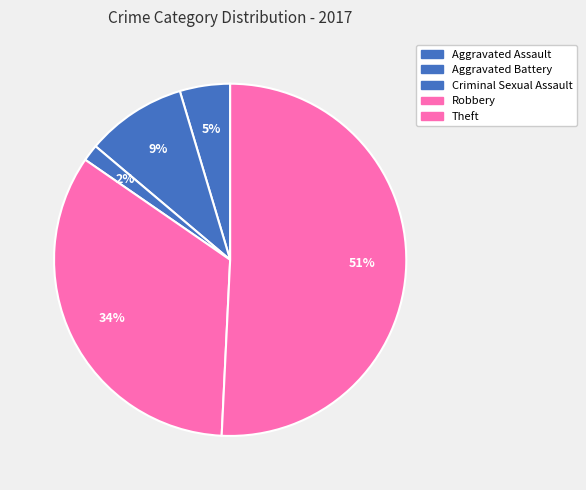

What is the ratio of the value at Aggravated Assault to the value at Aggravated Battery?

0.5